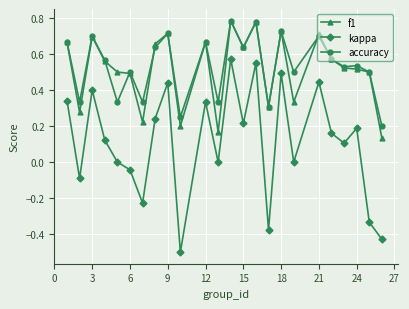

True or false: accuracy has more than 2 points higher than both neighbors.

True